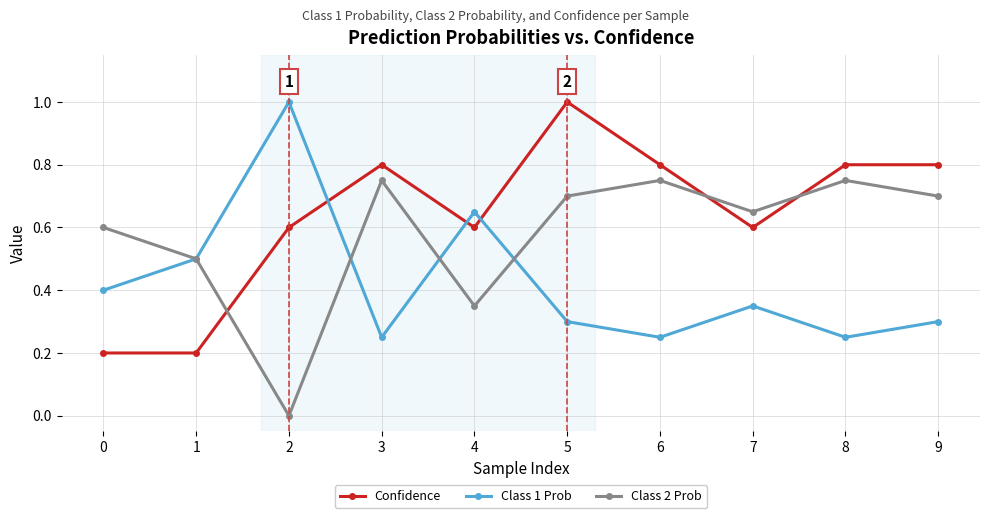

How many series are shown in this chart?

3